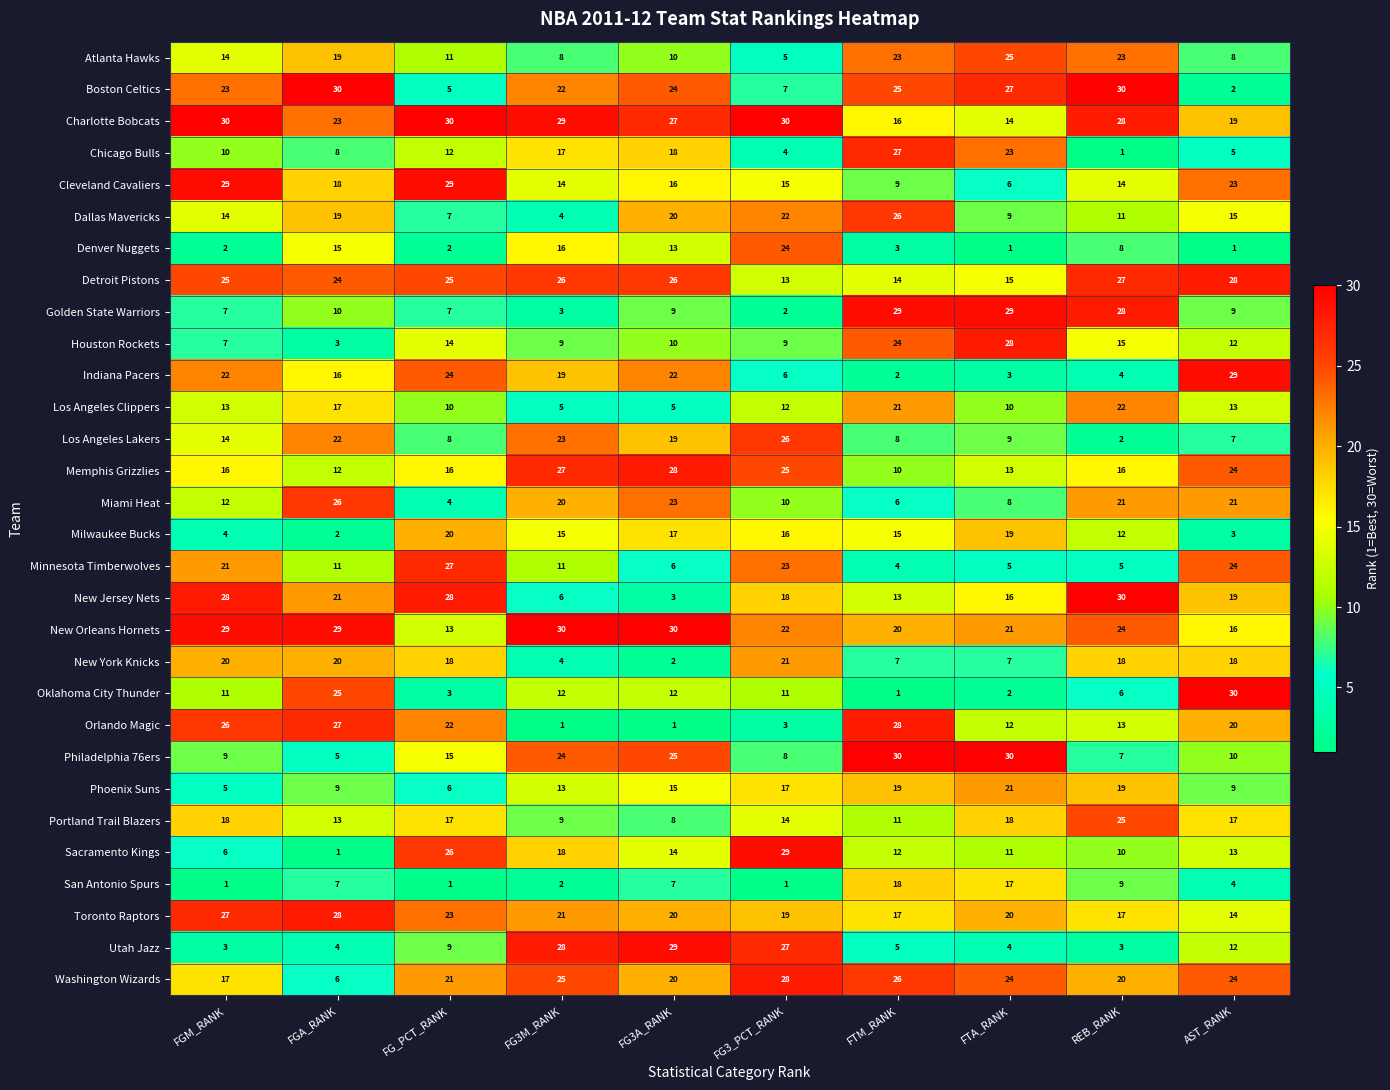

The value of Golden State Warriors at FTA_RANK is 29. True or false?

True